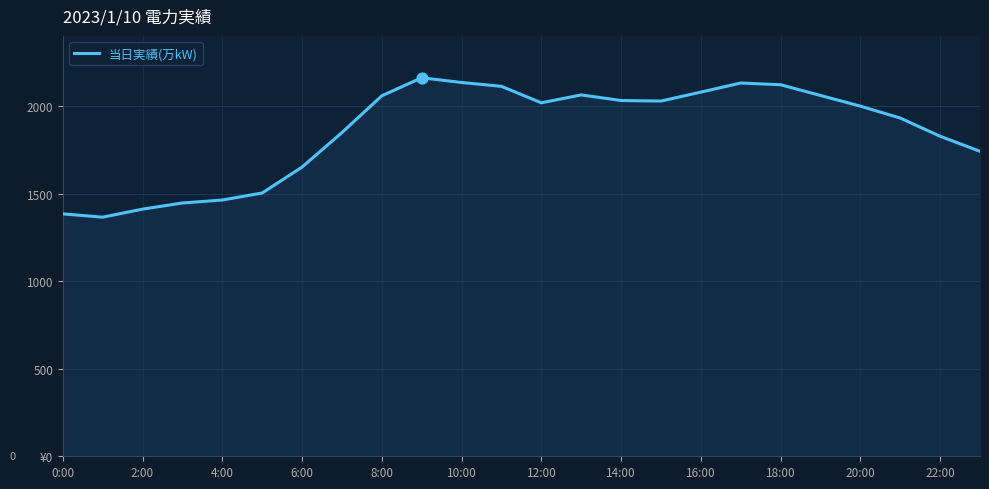

Does the chart have visible grid lines?

Yes